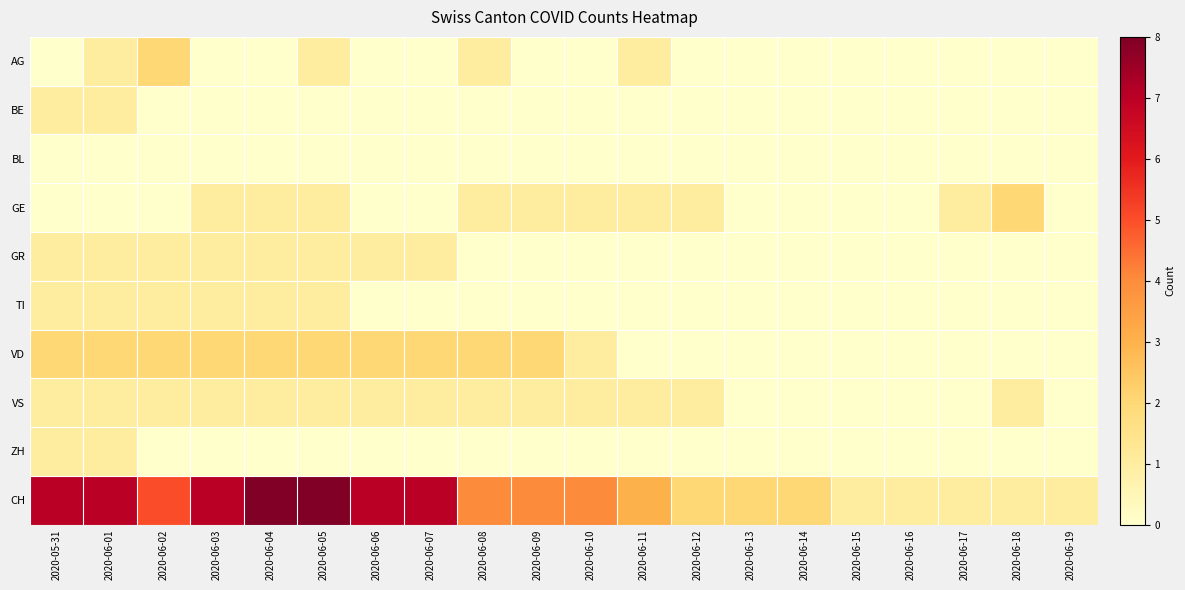

Which category has the highest value across all series?

2020-06-04